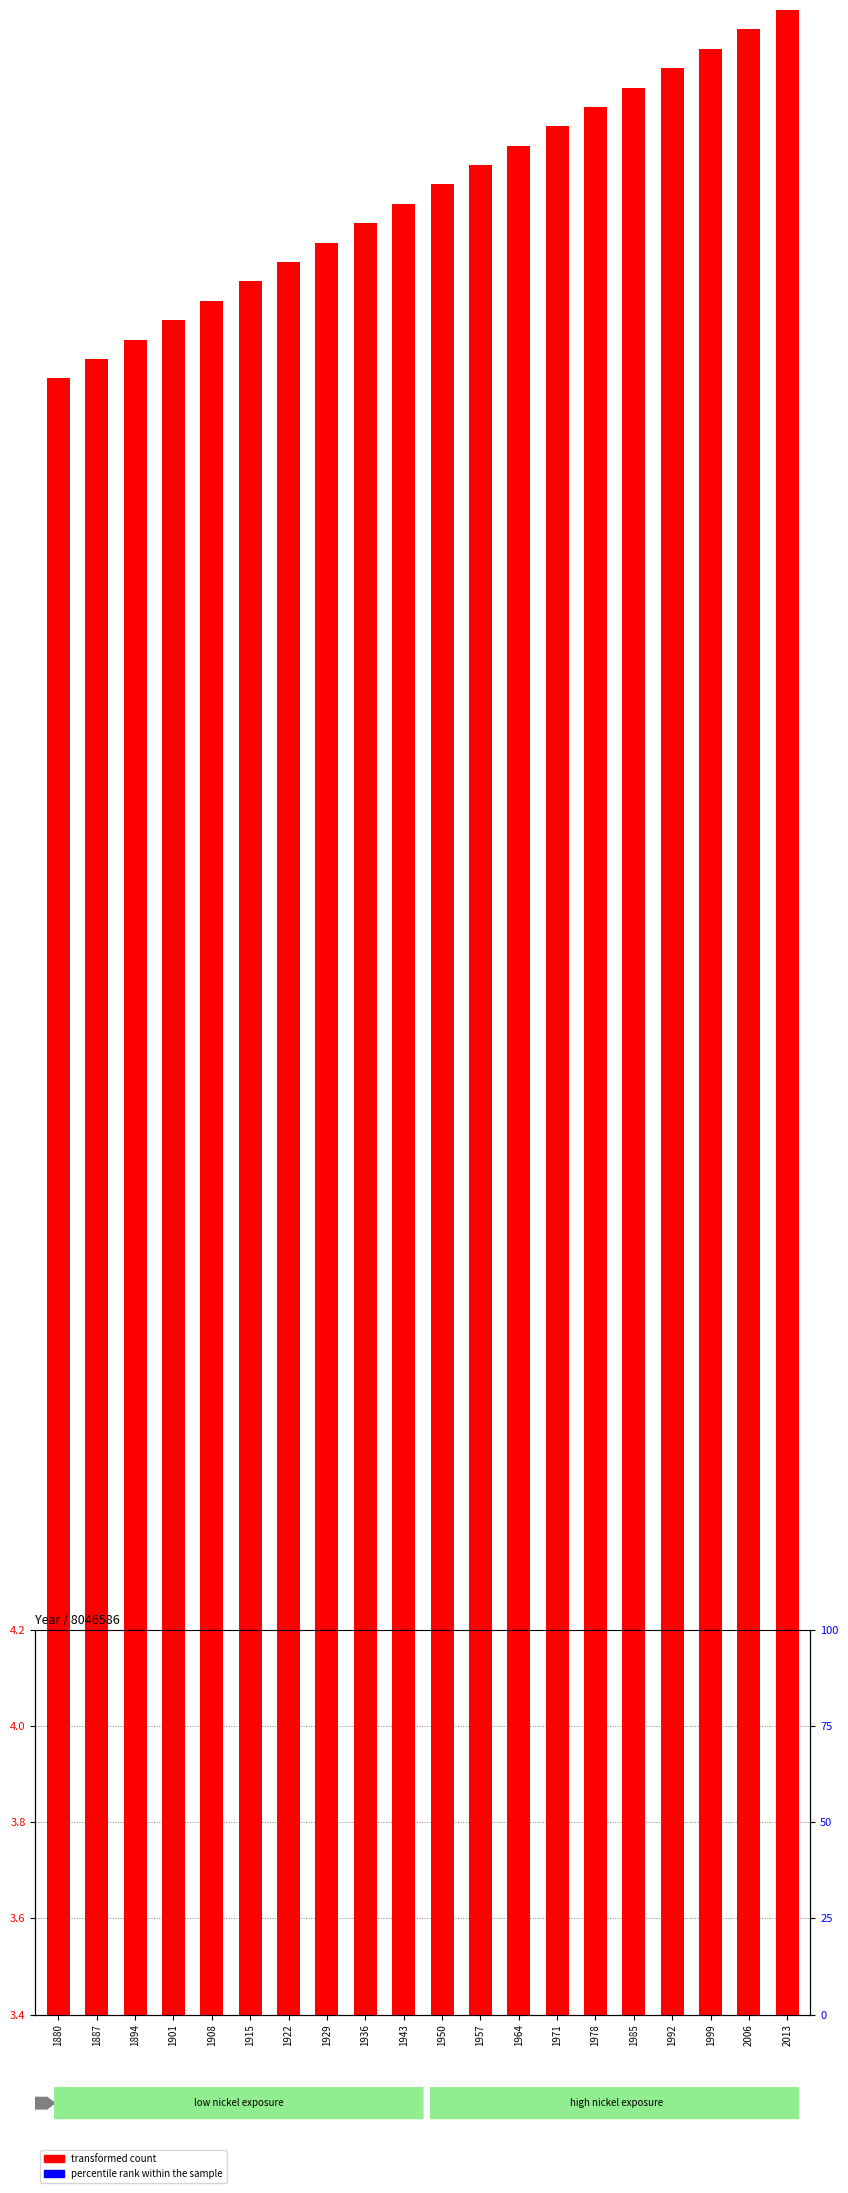

What are all the series names shown in the legend?

transformed count, percentile rank within the sample